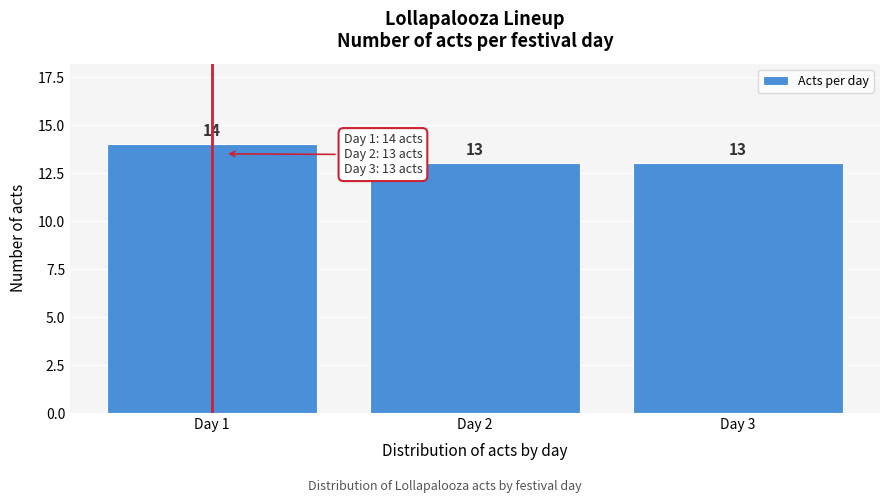

Reading left to right, transcribe all the data shown in this chart.

14	13	13